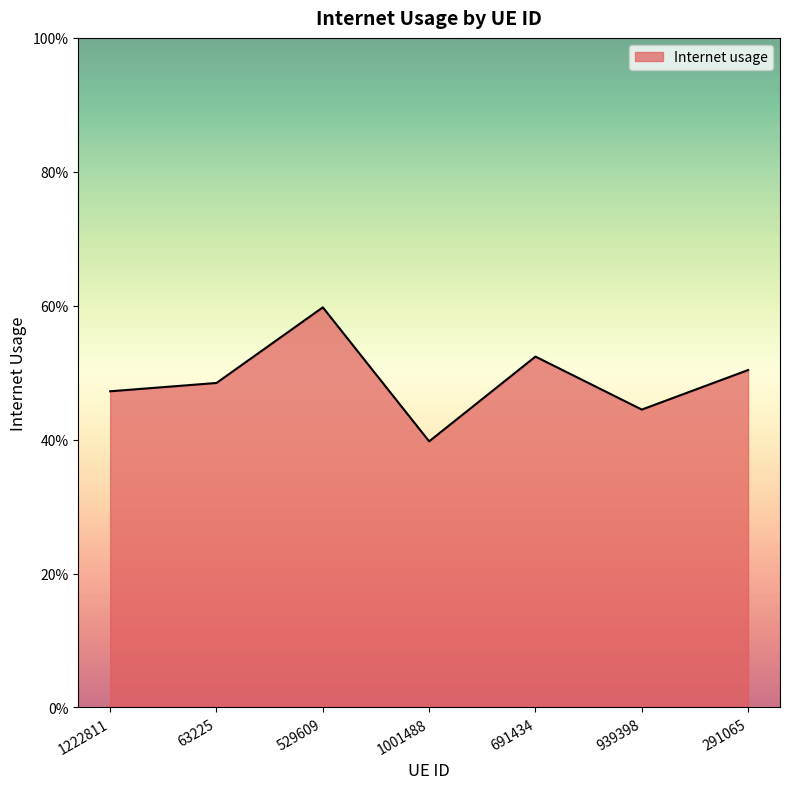

Reading right to left, transcribe all the data shown in this chart.

0.5	0.4	0.5	0.4	0.6	0.5	0.5